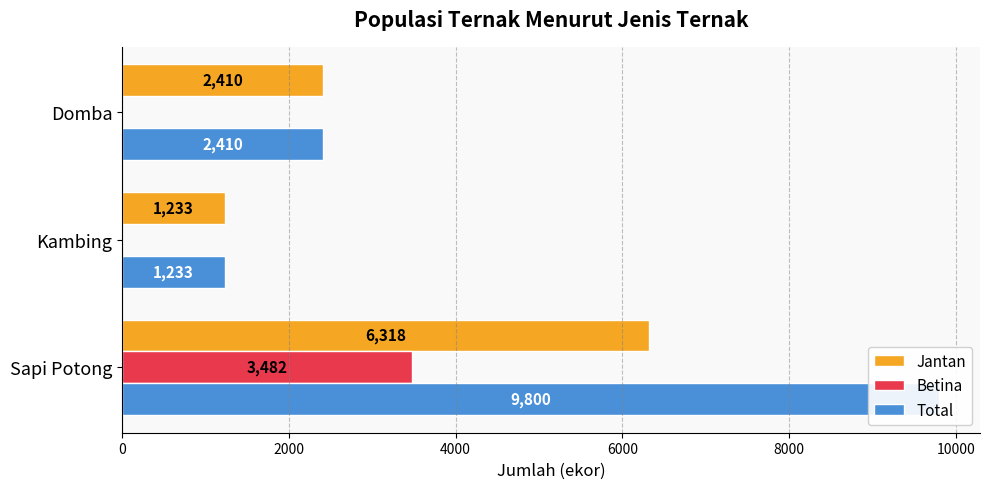

Read the Jantan value at Kambing, to the nearest 50.

1250